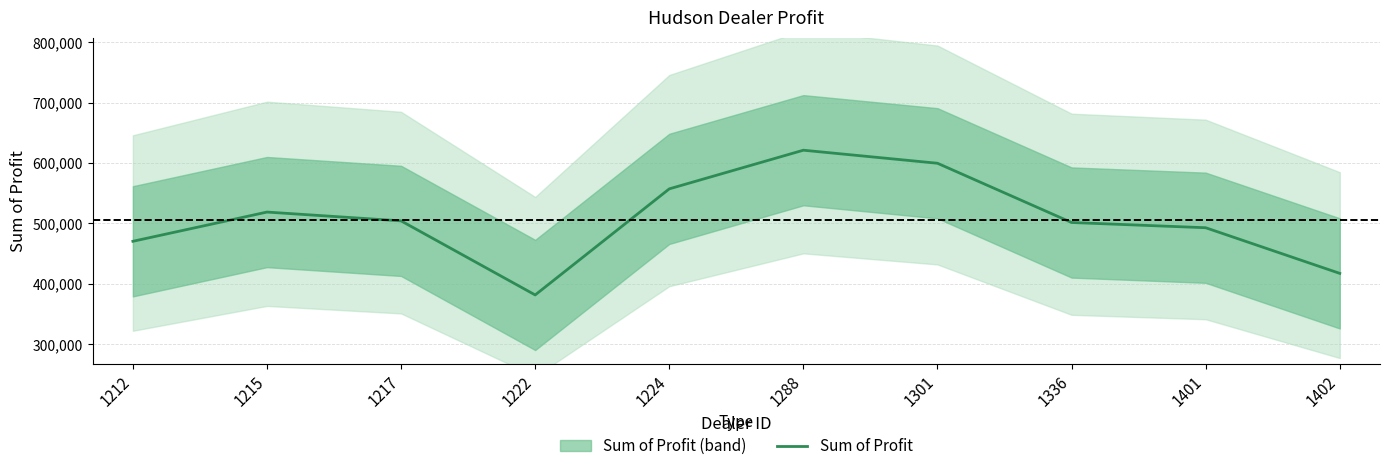

What is the minimum value shown in the chart?

381657.0